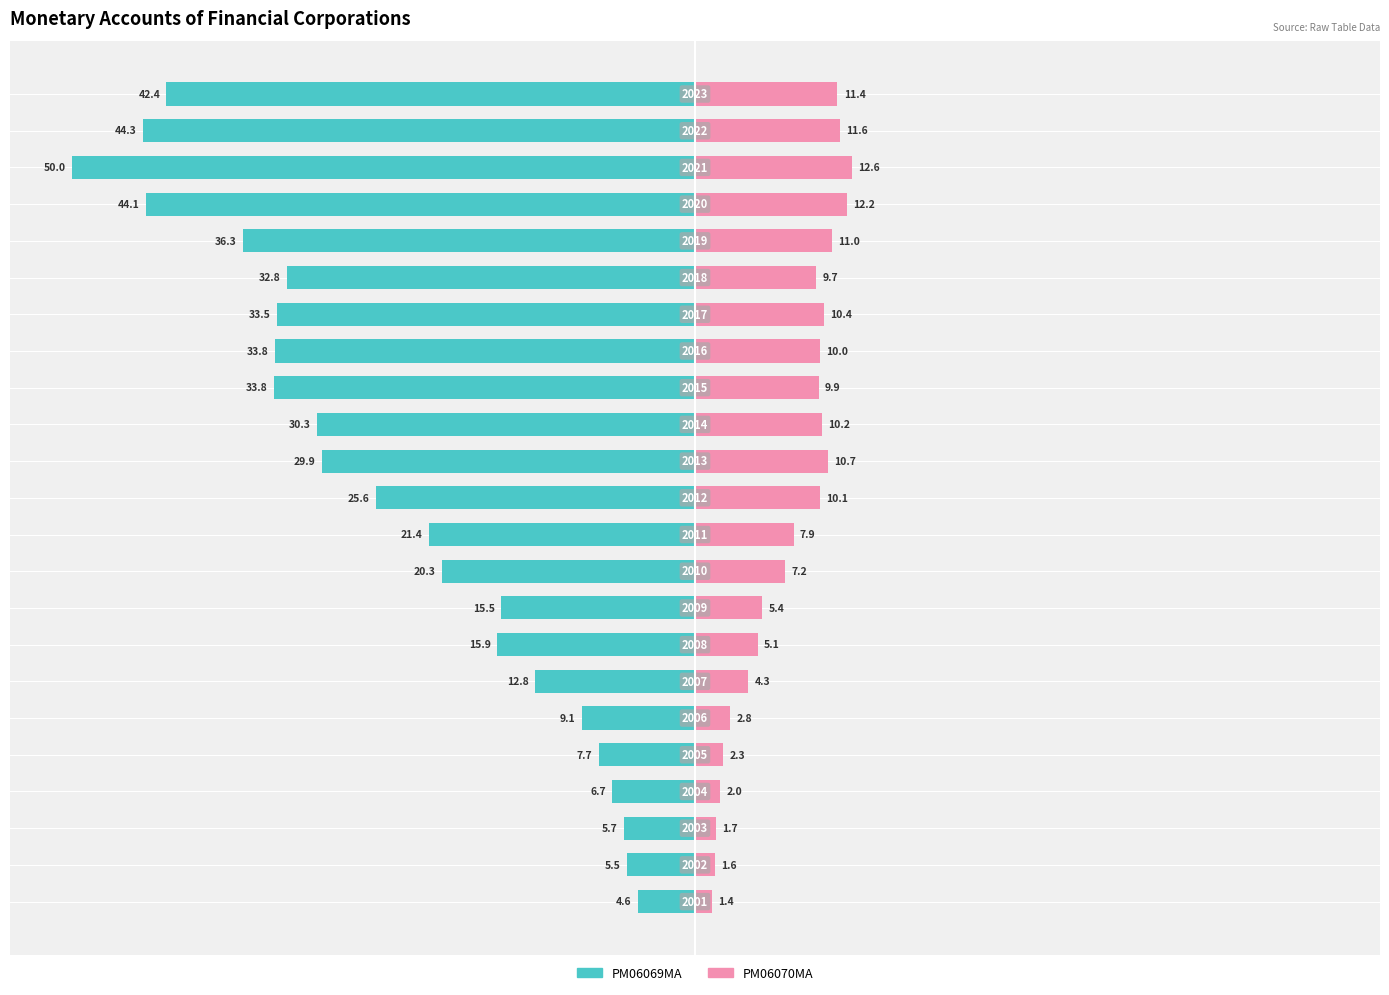

How many distinct data groups are displayed?

2